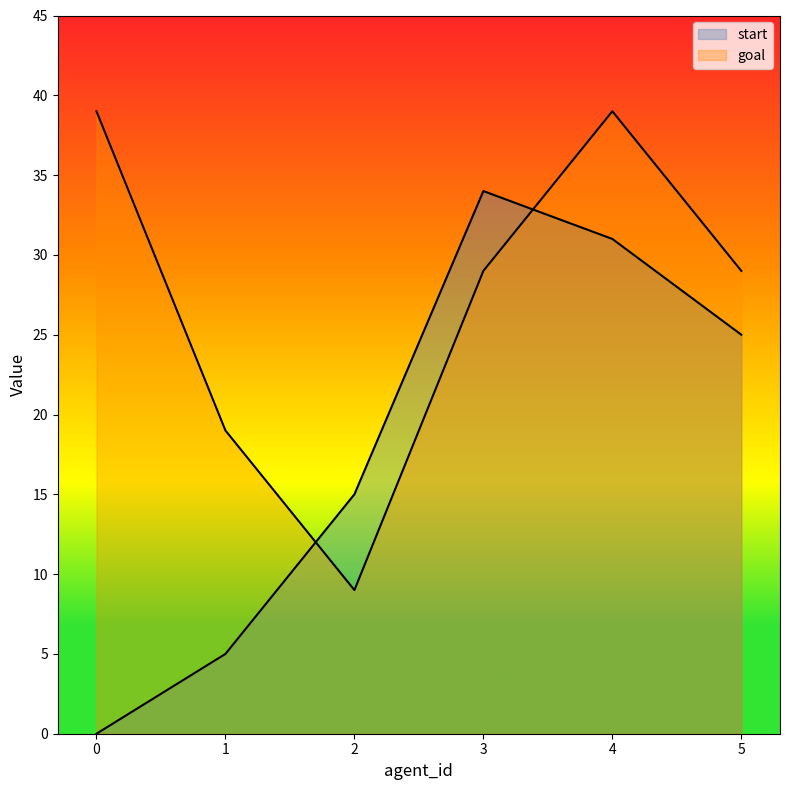

Where do goal and start first cross each other?

1 and 2